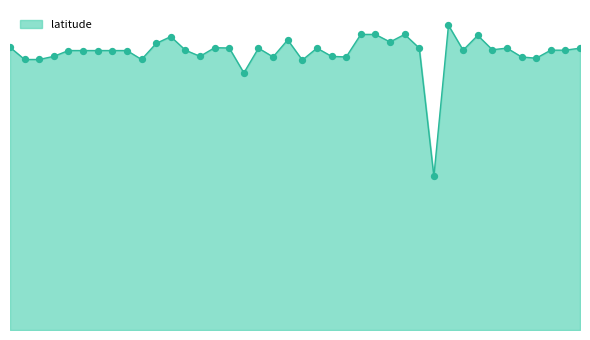

Does the chart have visible grid lines?

No